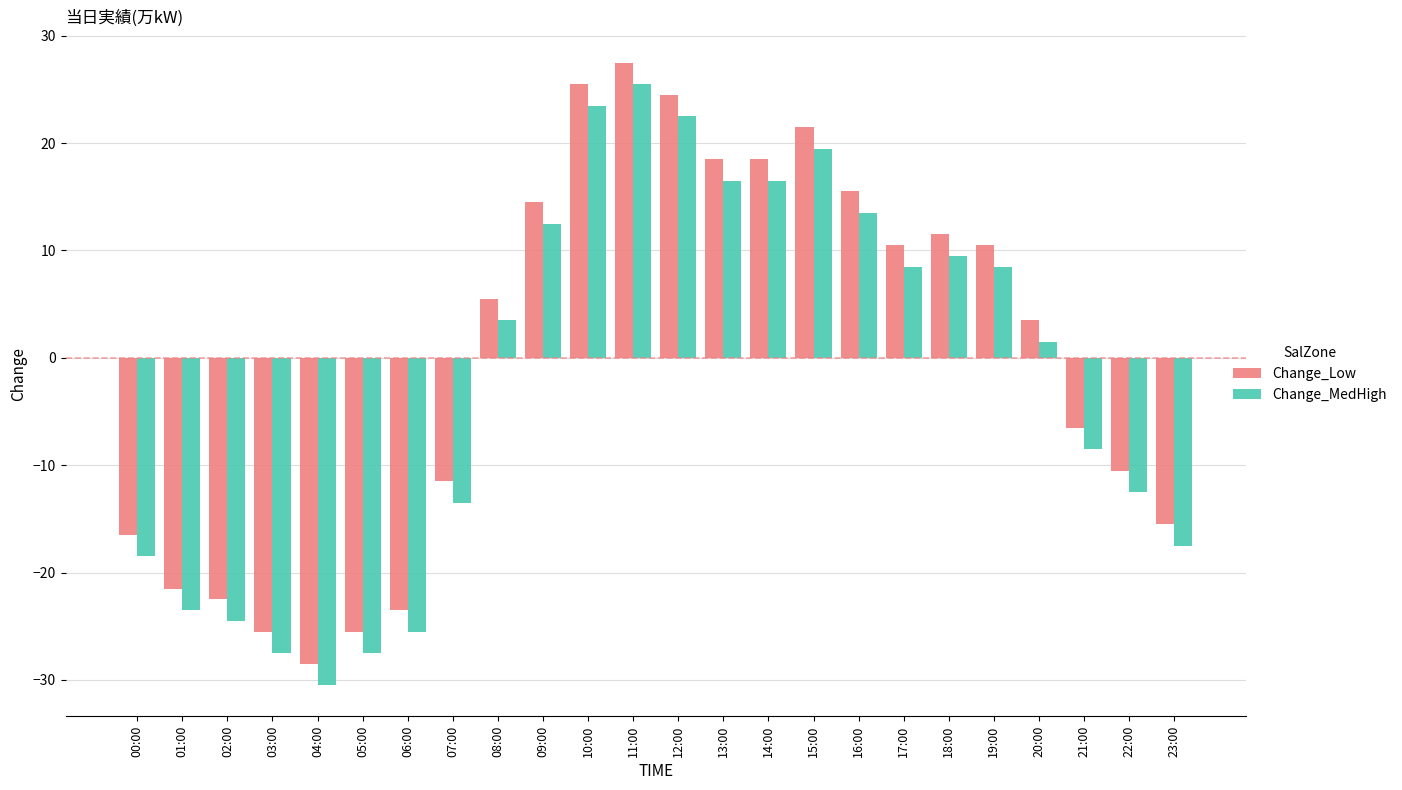

At which category does the chart reach its minimum across all series?

04:00